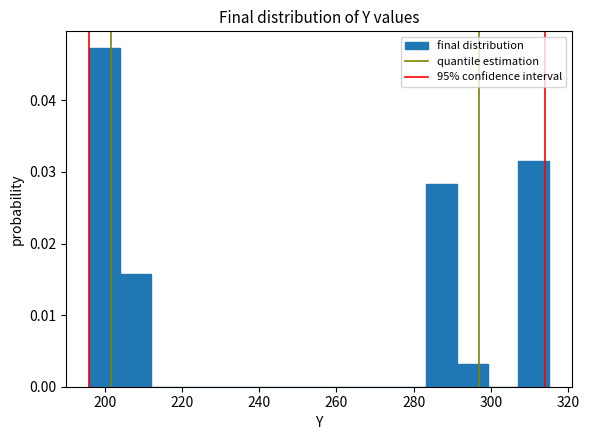

Around what value on the x-axis is the tallest bar? Give the approximate position of its centre, as read against the axis.

200